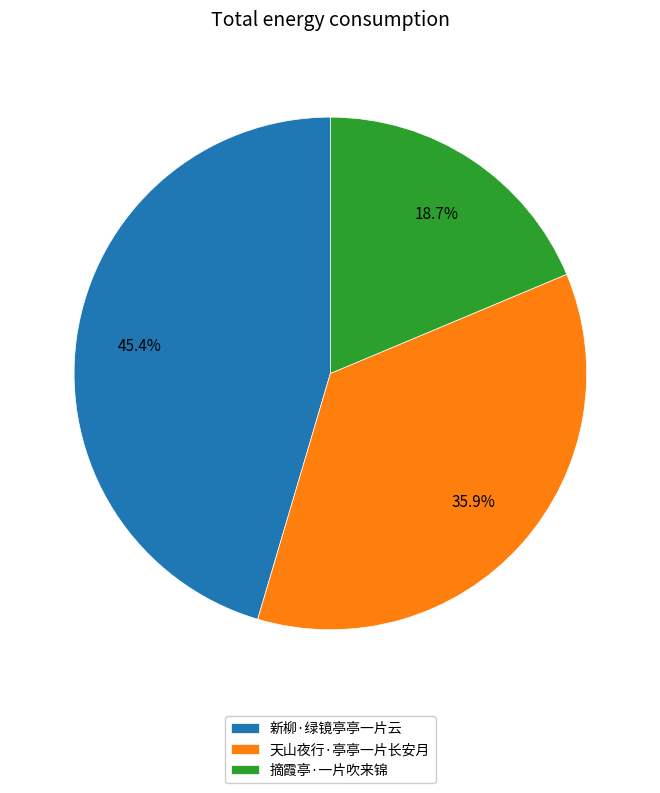

Is it true that 天山夜行·亭亭一片长安月 is 36% of the pie?

True